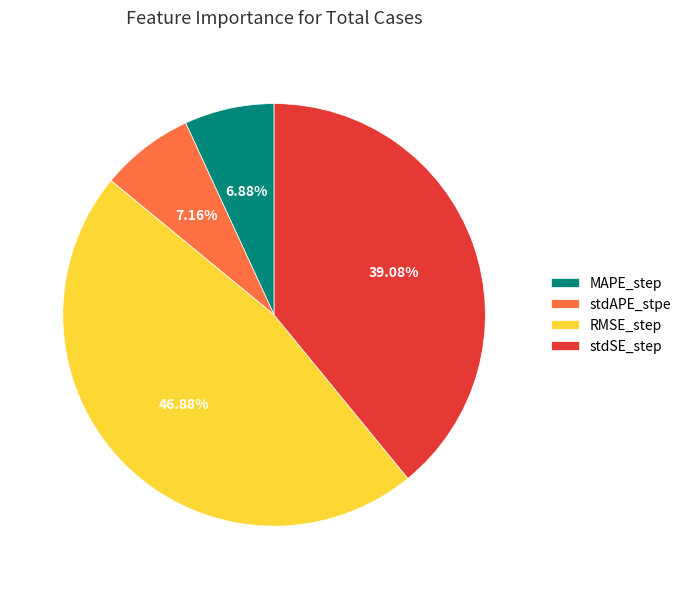

Does stdSE_step represent more than half of the total?

No